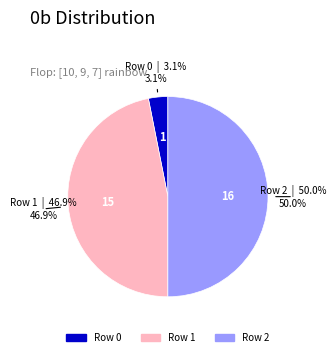

Does Row 0 represent more than half of the total?

No